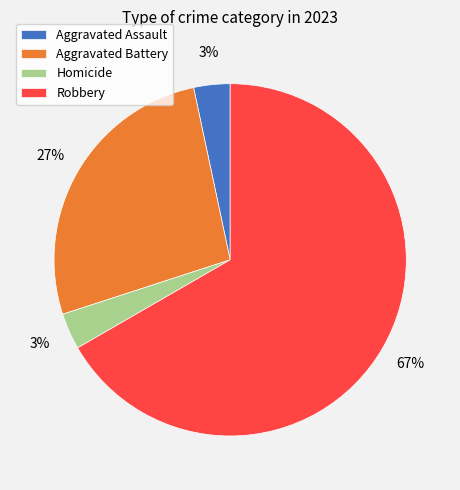

Is the sum of Aggravated Assault and Robbery greater than half?

Yes